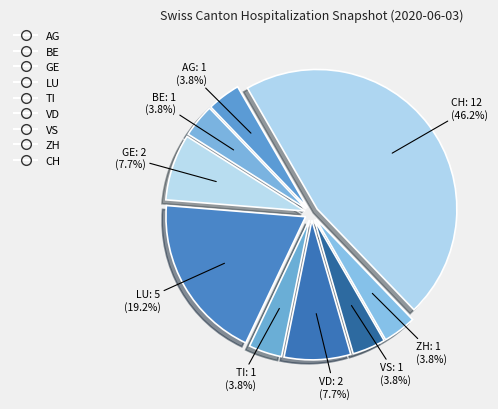

How many slices are in this pie chart?

9